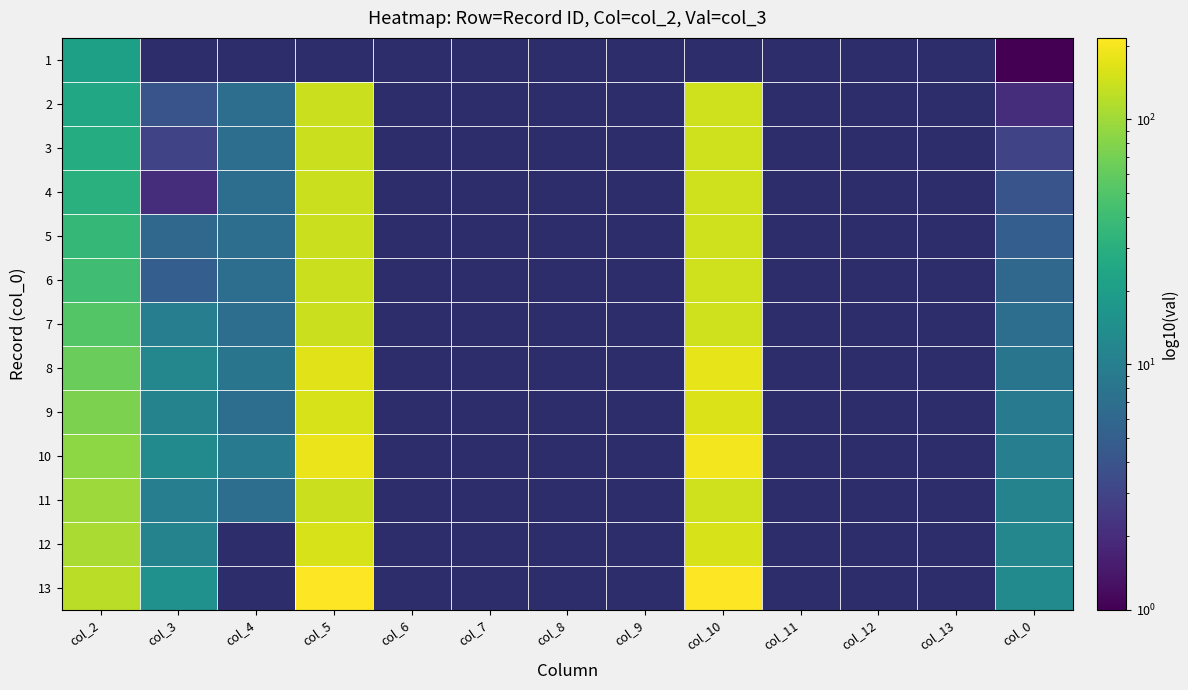

What is the maximum value shown in the chart?

215.0